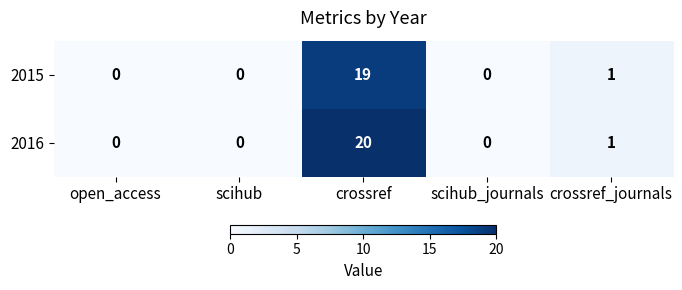

What is the sum of all 2016 values?

21